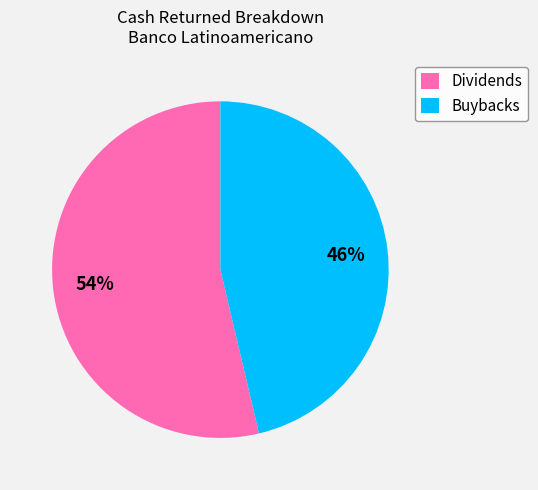

How many slices are in this pie chart?

2